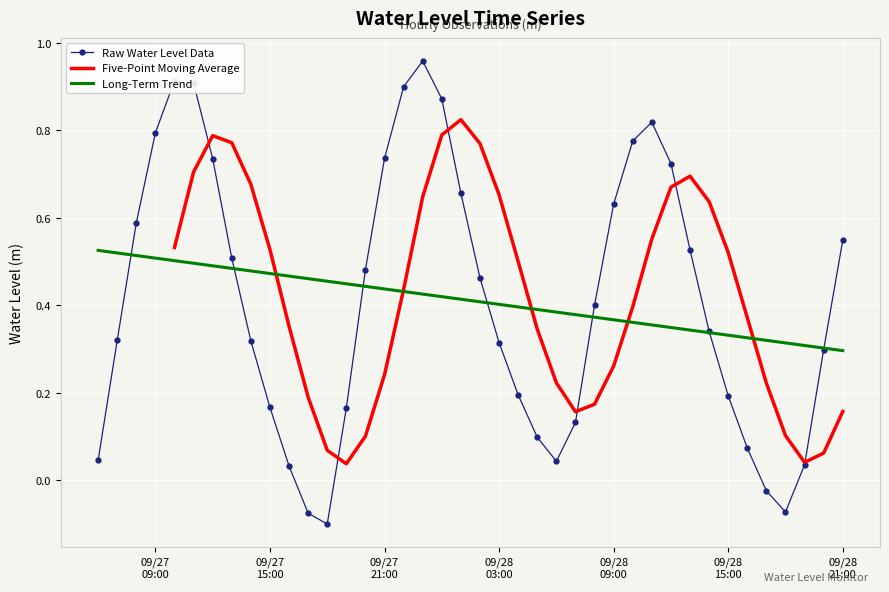

How many positive values are there?

36